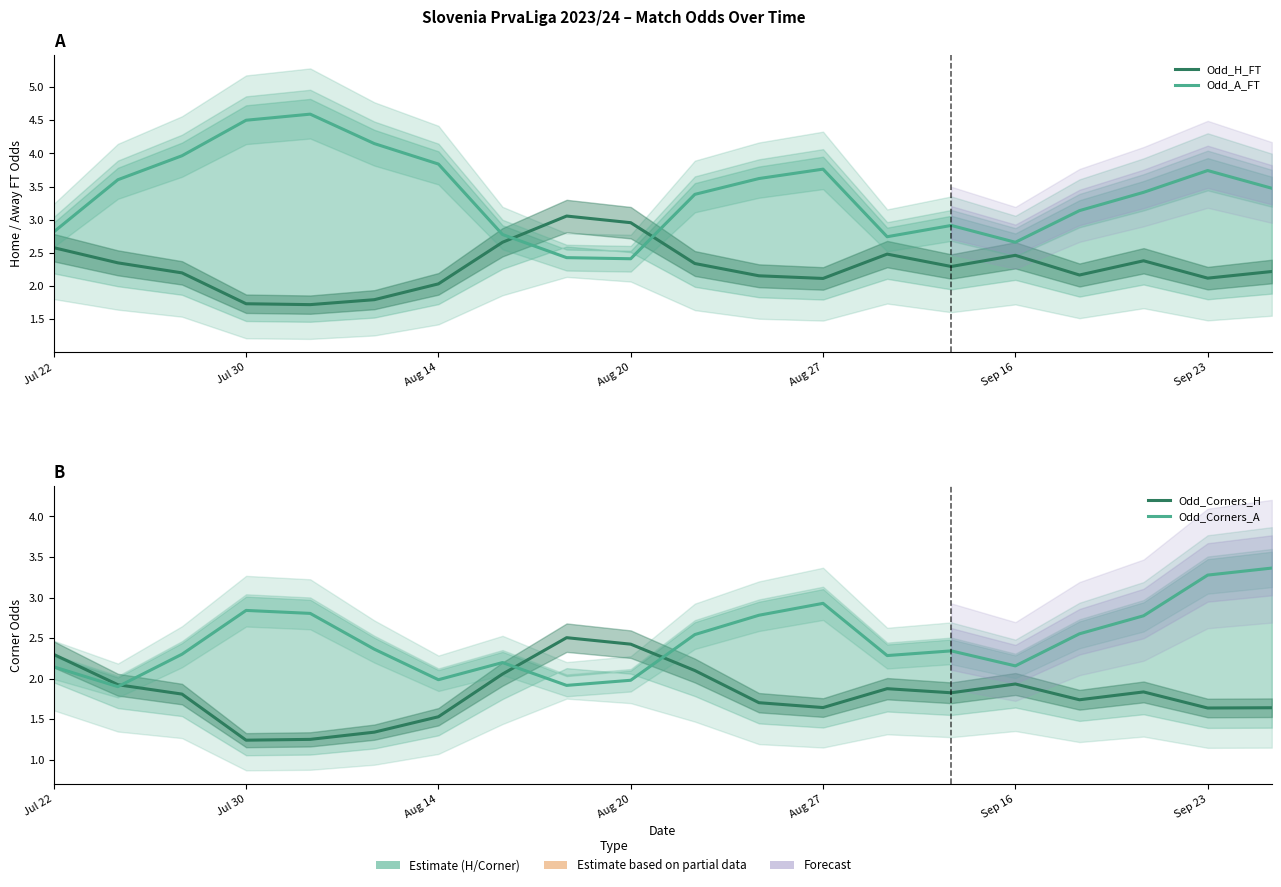

True or false: Odd_Corners_H and Odd_H_FT intersect in this chart.

False